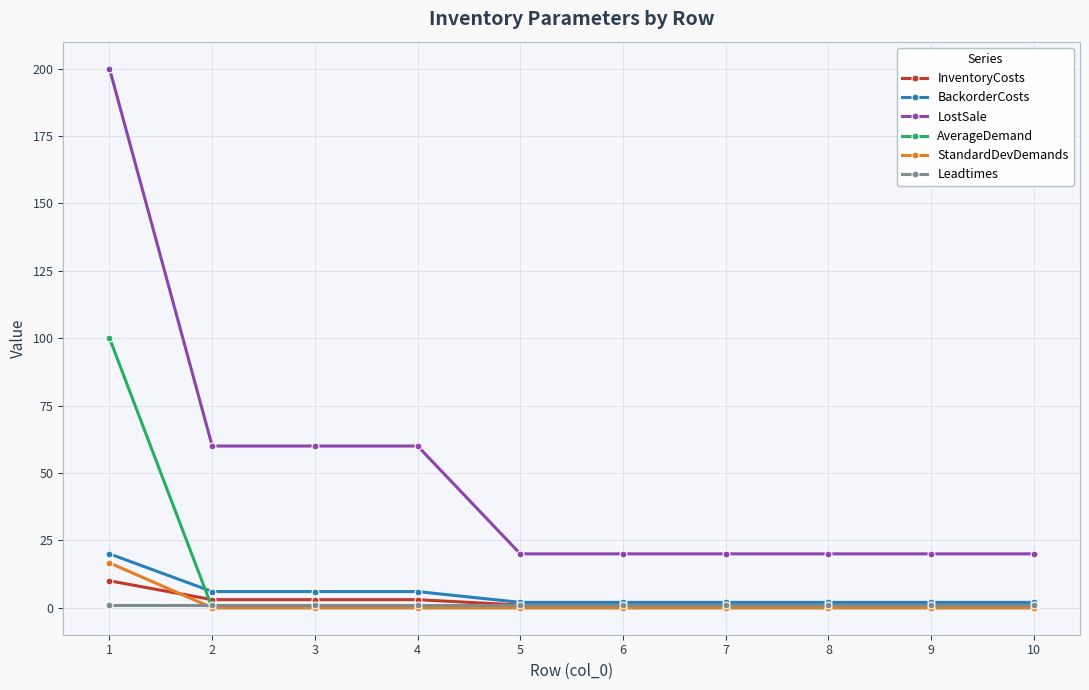

Which series has the largest range (max minus min)?

LostSale